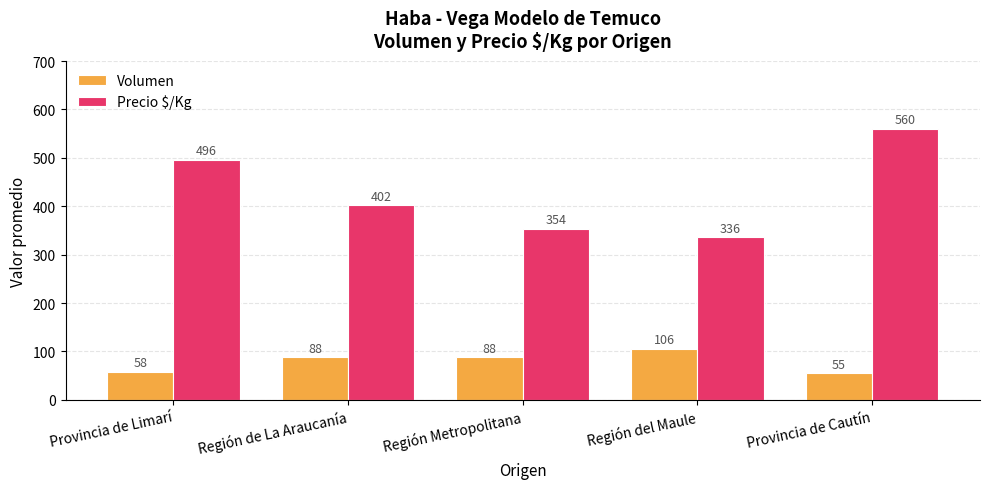

Which category has the lowest value across all series?

Provincia de Cautín